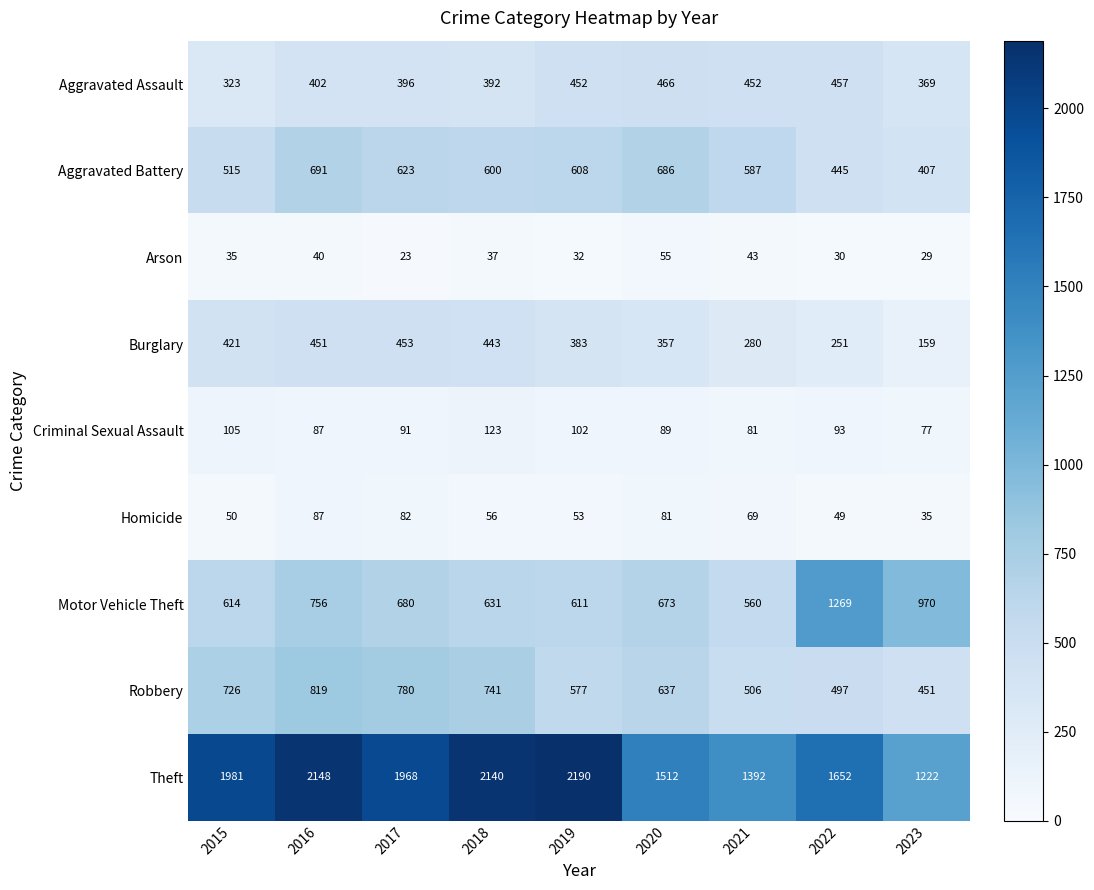

What is the maximum value shown in the chart?

2190